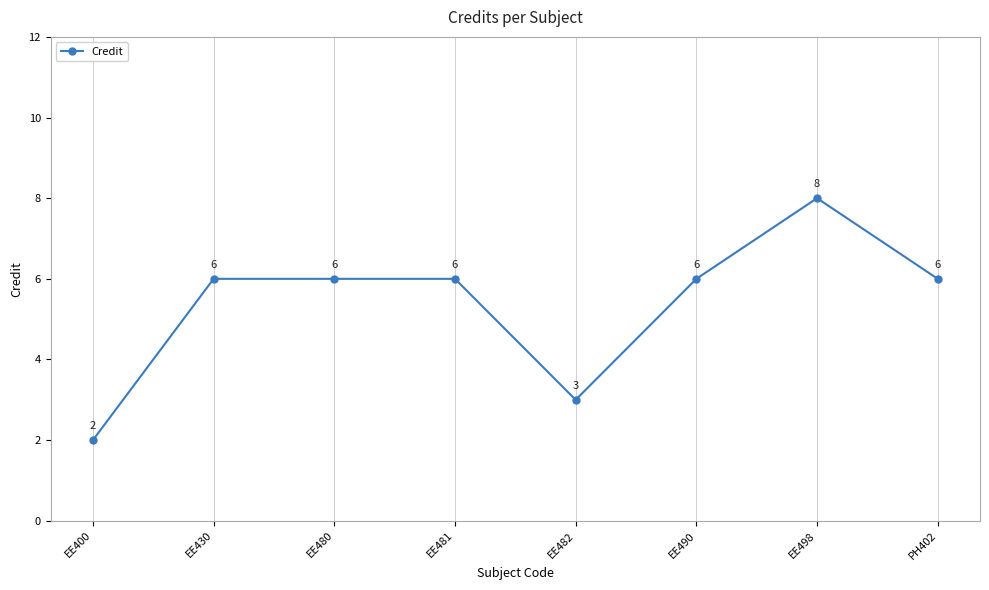

How many lines are shown in the chart?

1